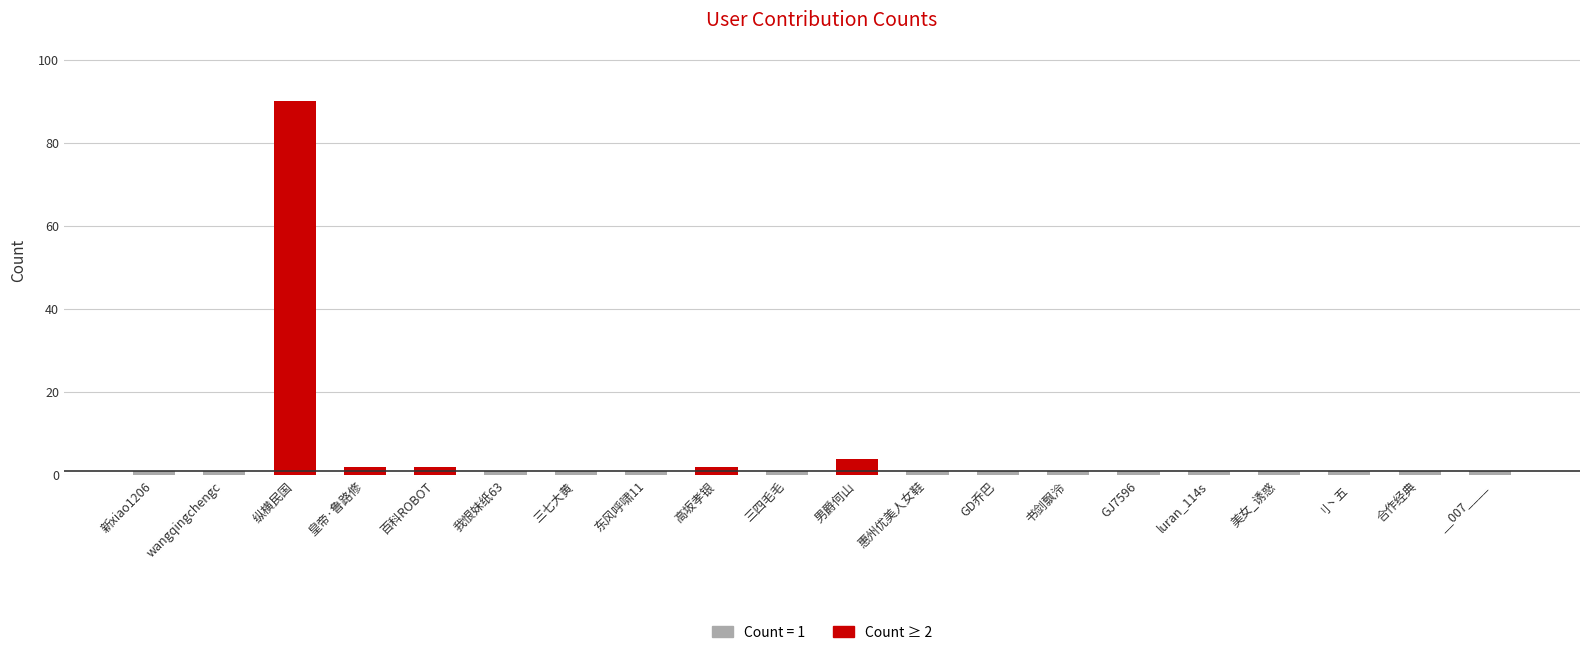

Rank the categories by value from highest to lowest.

纵横民国, 男爵何山, 皇帝·鲁路修, 百科ROBOT, 高坂孝银, 新xiao1206, wangqingchengc, 我恨妹纸63, 三七大黄, 东风呼啸11, 三四毛毛, 惠州优美人女鞋, GD乔巴, 书剑飘泠, GJ7596, luran_114s, 美女_诱惑, 刂丶五, 合作经典, __007____